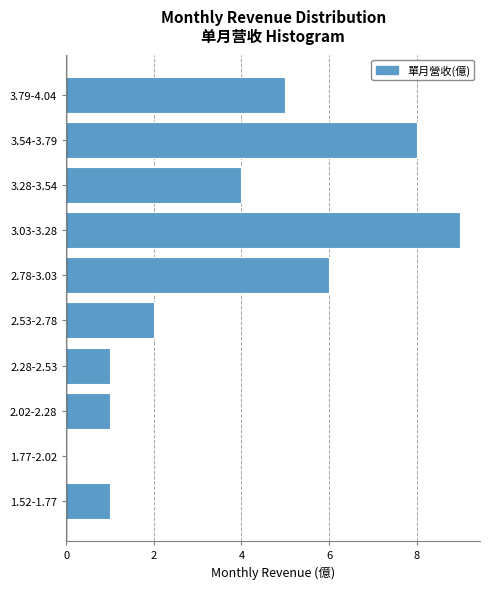

Reading bottom to top, what are all the values shown in this chart?

1.52-1.77=1	1.77-2.02=0	2.02-2.28=1	2.28-2.53=1	2.53-2.78=2	2.78-3.03=6	3.03-3.28=9	3.28-3.54=4	3.54-3.79=8	3.79-4.04=5